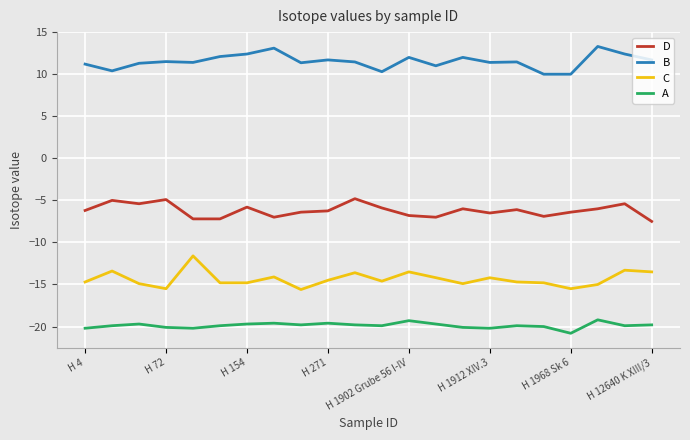

Which series has the largest total across all categories?

B